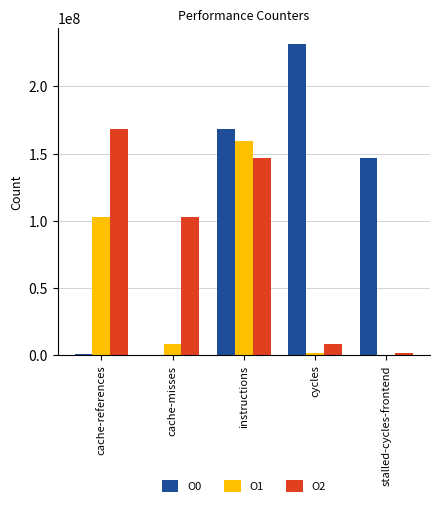

The O1 series shows 8317367 at cache-misses. True or false?

True